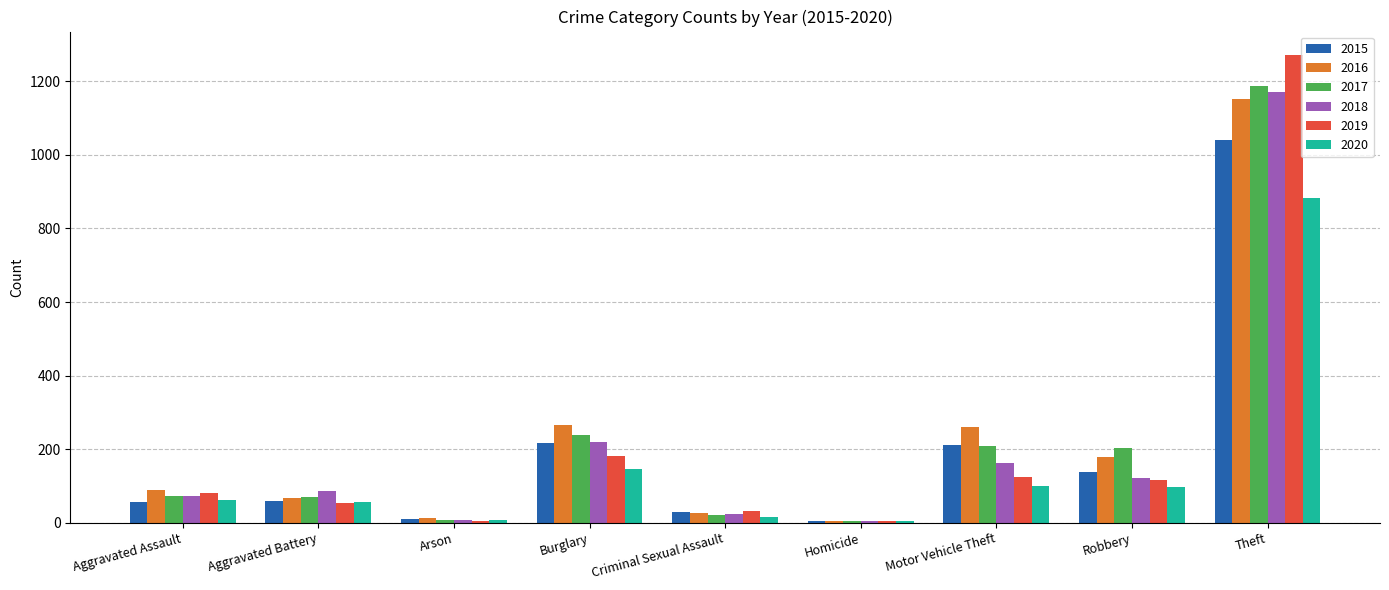

What is the difference between the 2015 values at Criminal Sexual Assault and Arson?

19